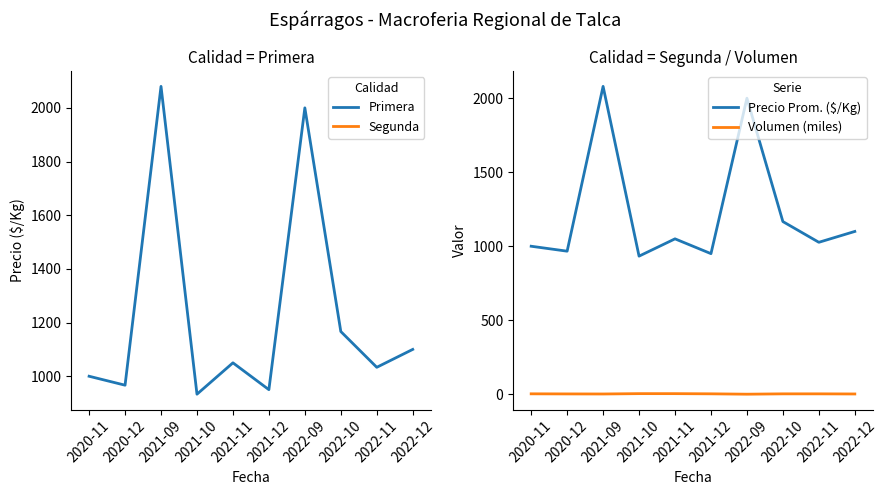

The value of Primera at 2022-10 is 1716.8. True or false?

False